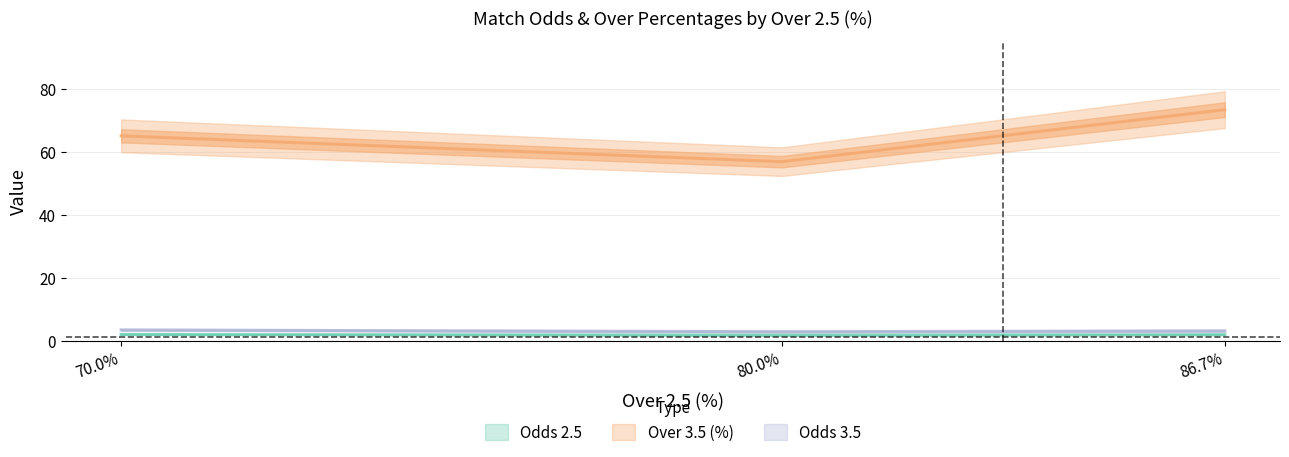

The value of Over 3.5 (%) at 70.0% is 102.4. True or false?

False